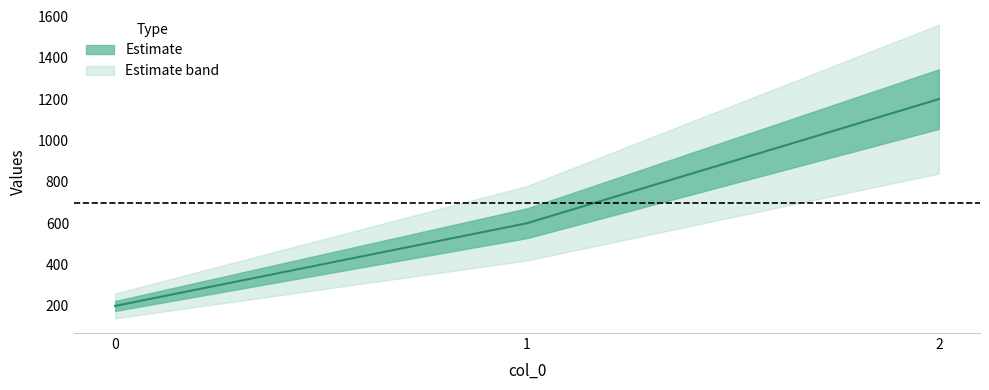

Which has a higher value, 0 or 1?

1